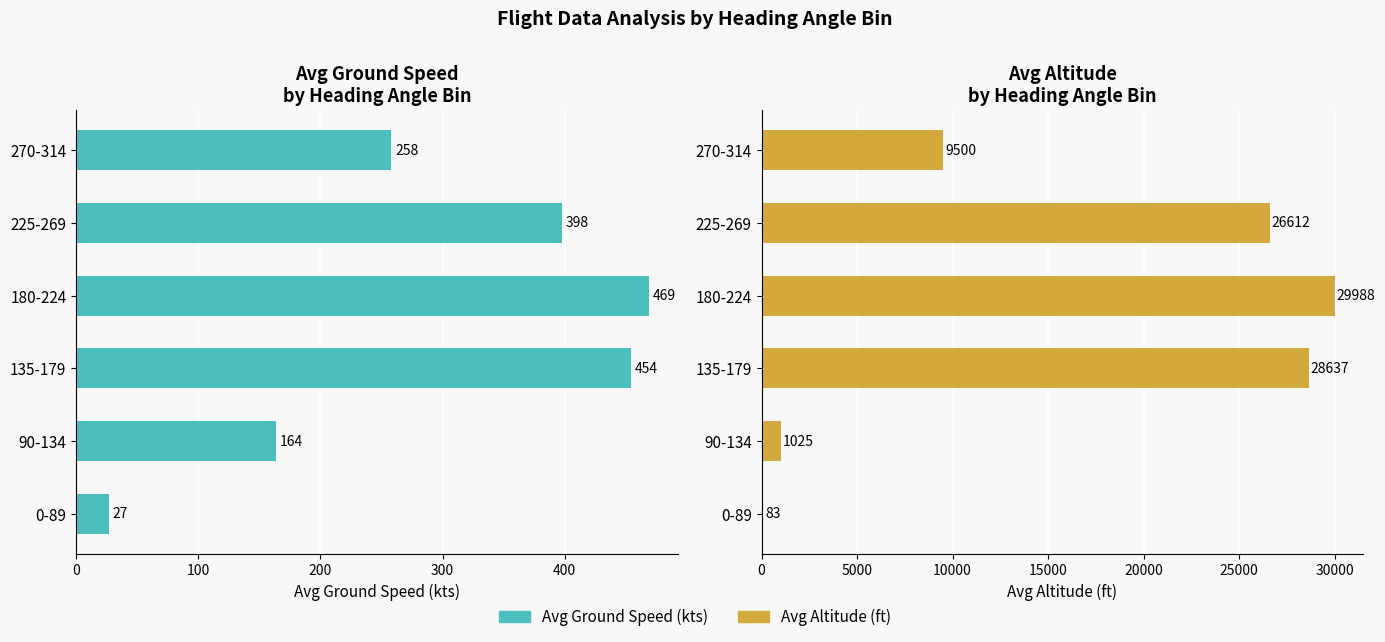

What is the sum of all Avg Ground Speed (kts) values?

1770